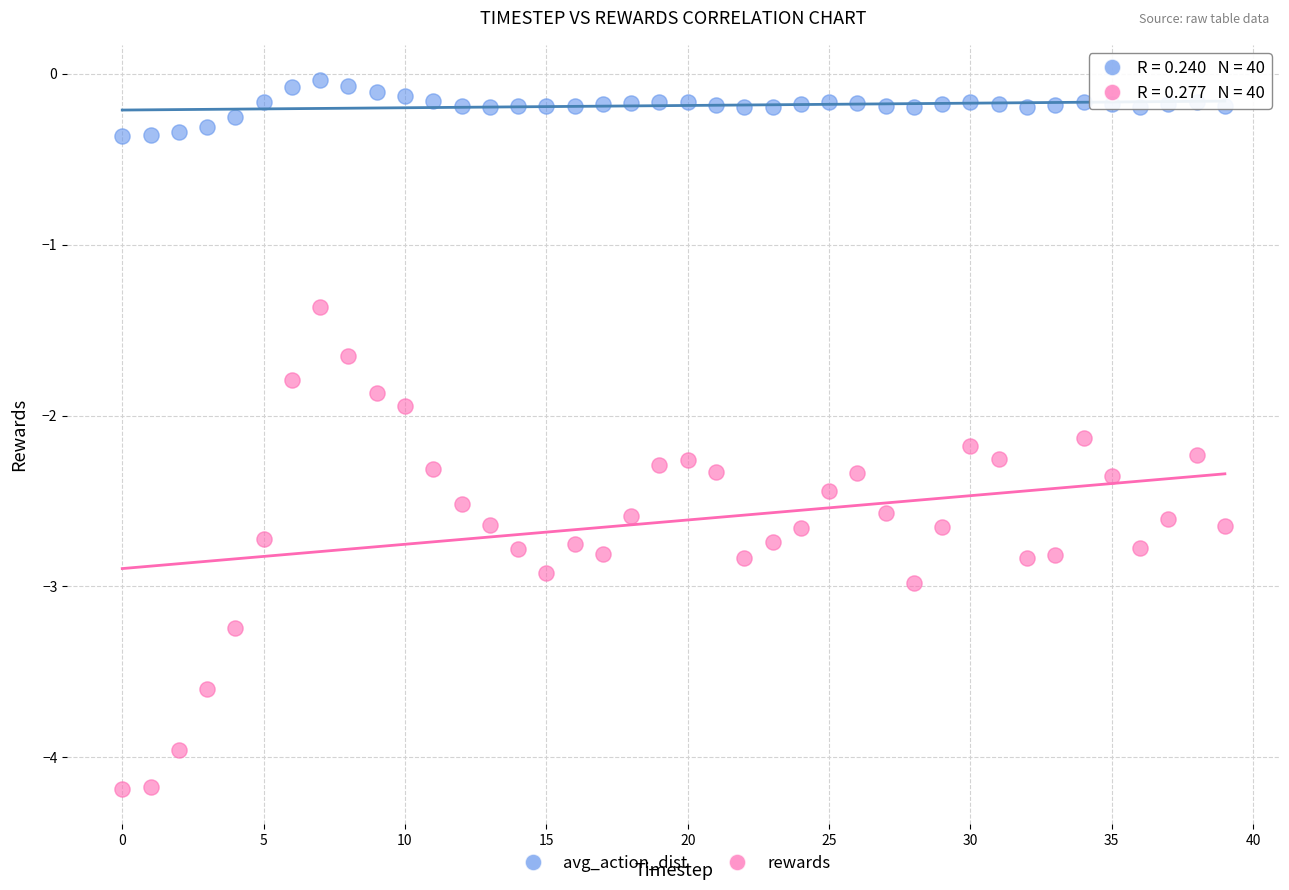

Which series contains the highest Y value?

avg_action_dist